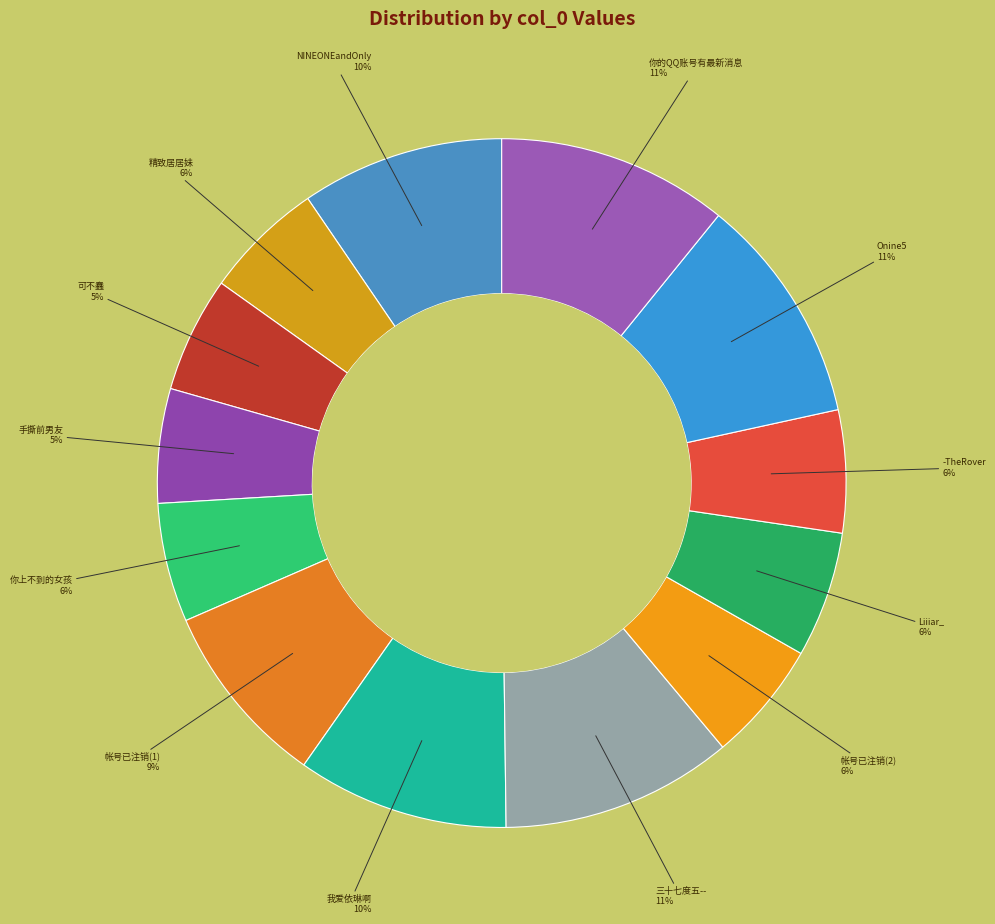

What percentage is the NINEONEandOnly slice, to the nearest percent?

10%